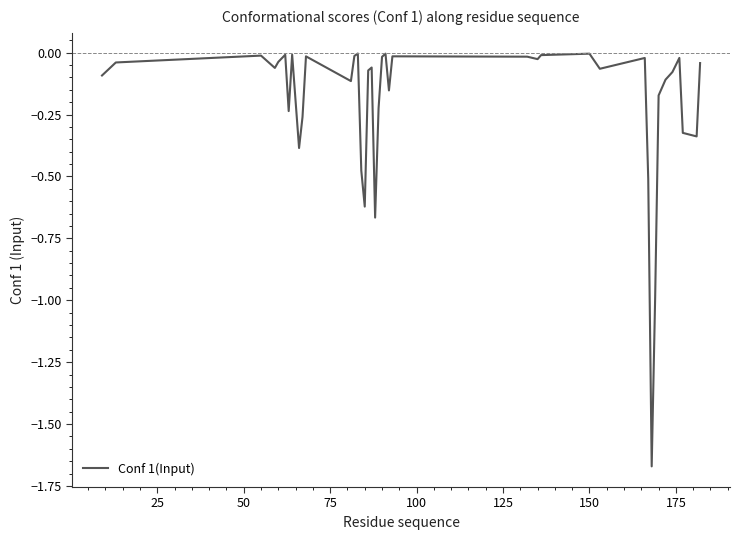

What is the difference between the maximum and minimum values?

1.7